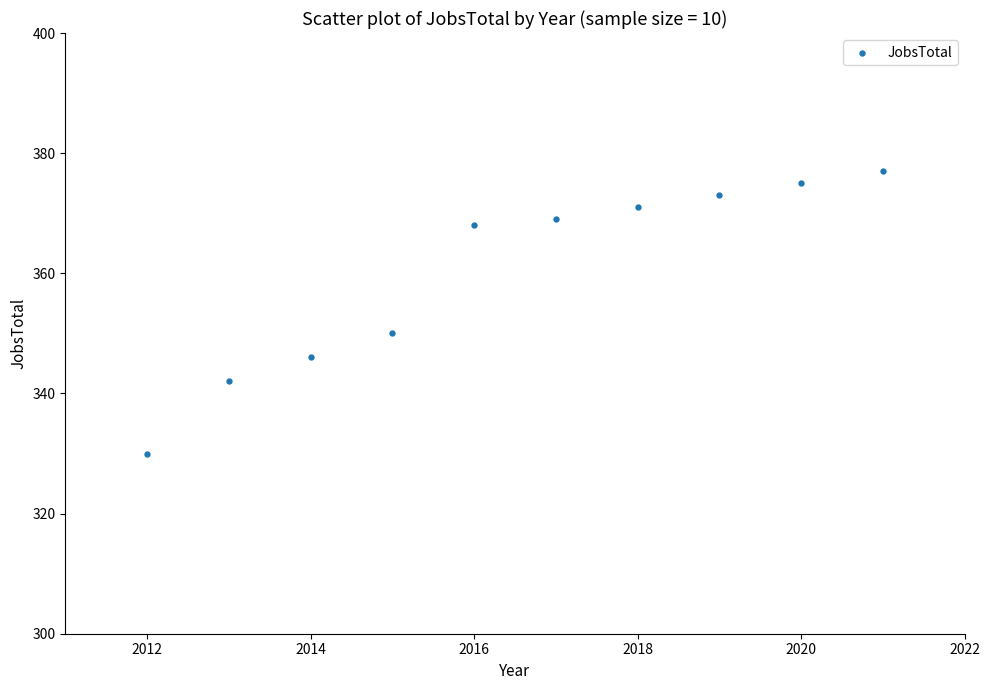

What is the range of Y values (max minus min)?

47